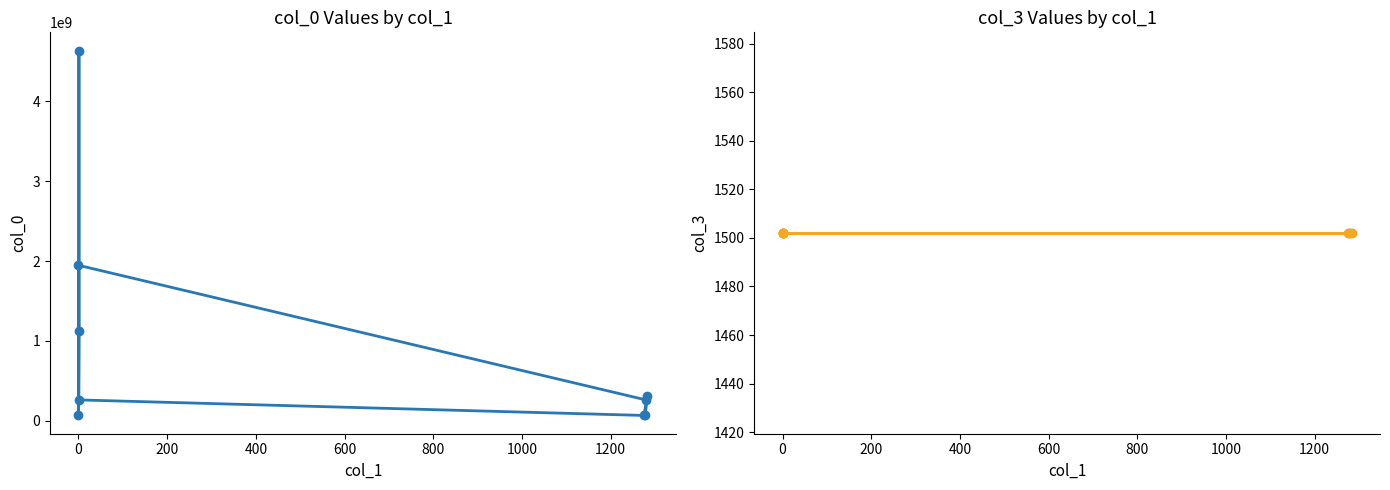

How many interior local valleys does the col_0 series have?

2